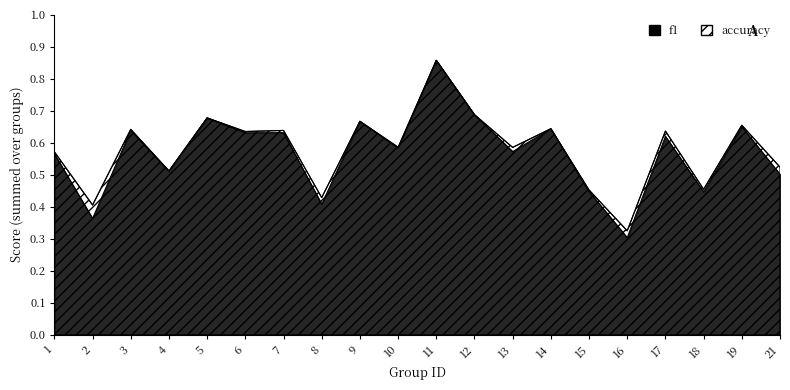

At 13, list the series in order from largest to smallest.

accuracy, f1